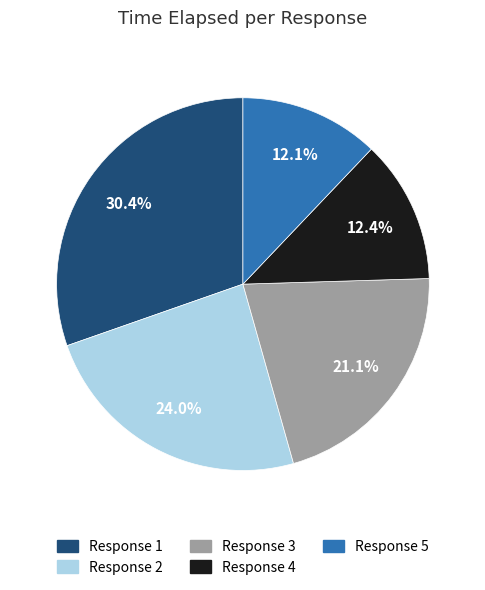

Which category has the biggest portion of the pie?

Response 1